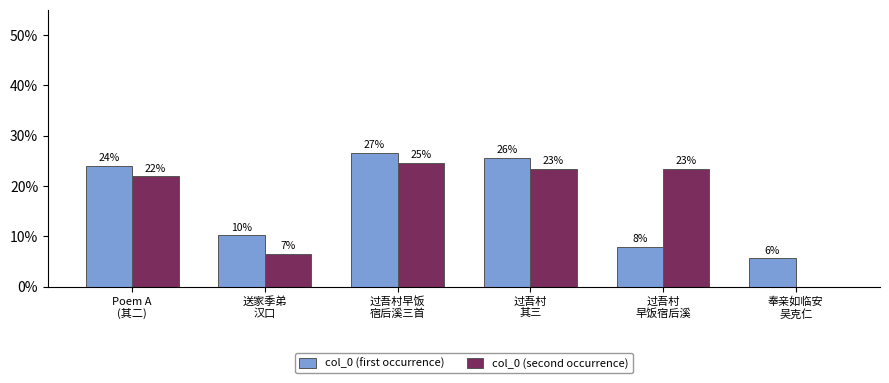

Reading left to right, extract all data points from this chart.

col_0 (first occurrence): Poem A
(其二)=24.0	送家季弟
汉口=10.3	过吾村早饭
宿后溪三首=26.6	过吾村
其三=25.6	过吾村
早饭宿后溪=7.9	奉亲如临安
吴克仁=5.6
col_0 (second occurrence): Poem A
(其二)=22.0	送家季弟
汉口=6.6	过吾村早饭
宿后溪三首=24.7	过吾村
其三=23.4	过吾村
早饭宿后溪=23.4	奉亲如临安
吴克仁=0.0